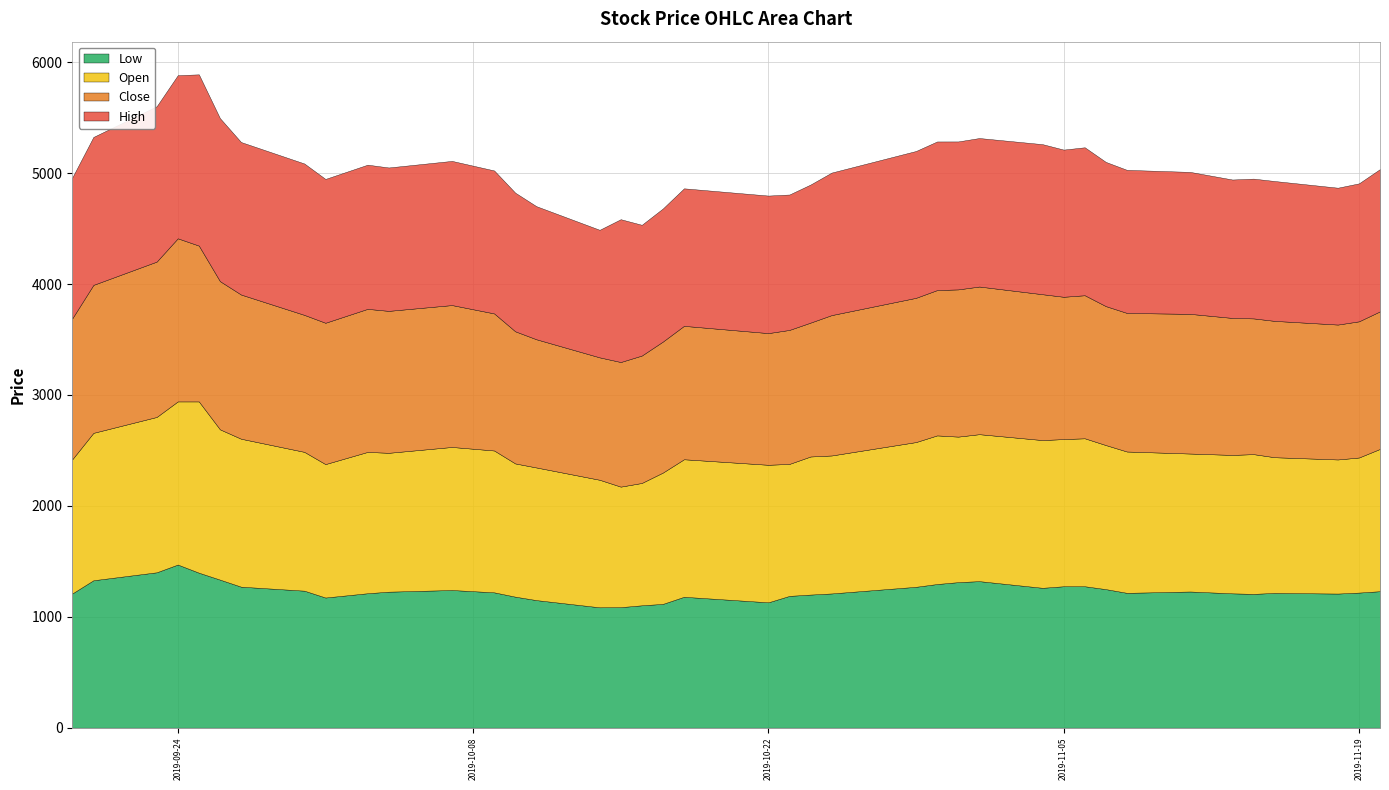

In High, how many points are lower than both neighbors (excluding endpoints)?

9